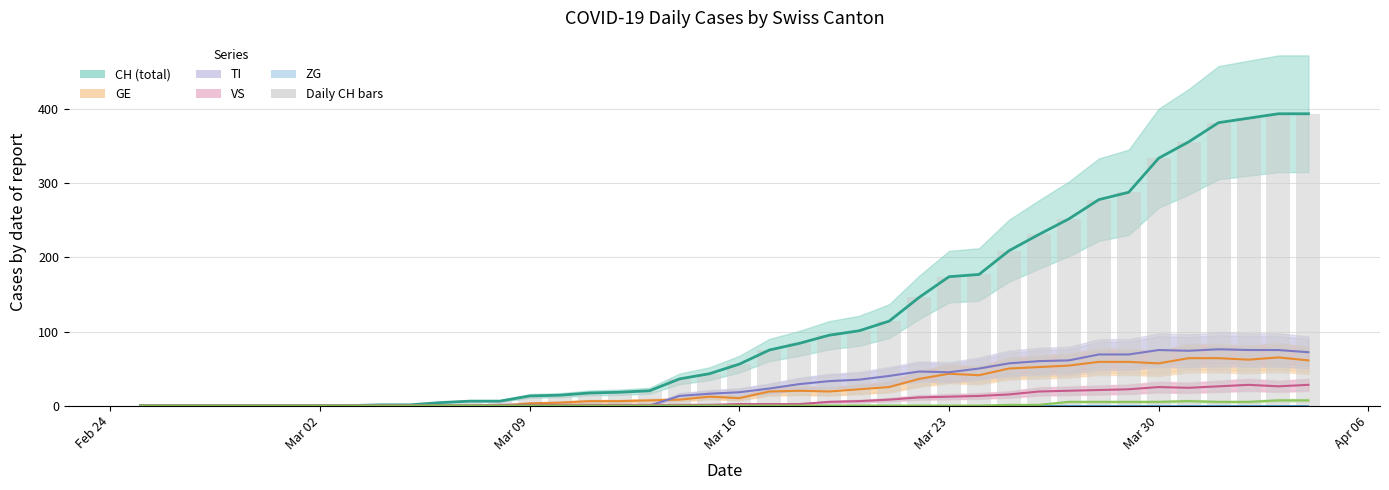

At which category does the chart reach its minimum across all series?

Feb 24